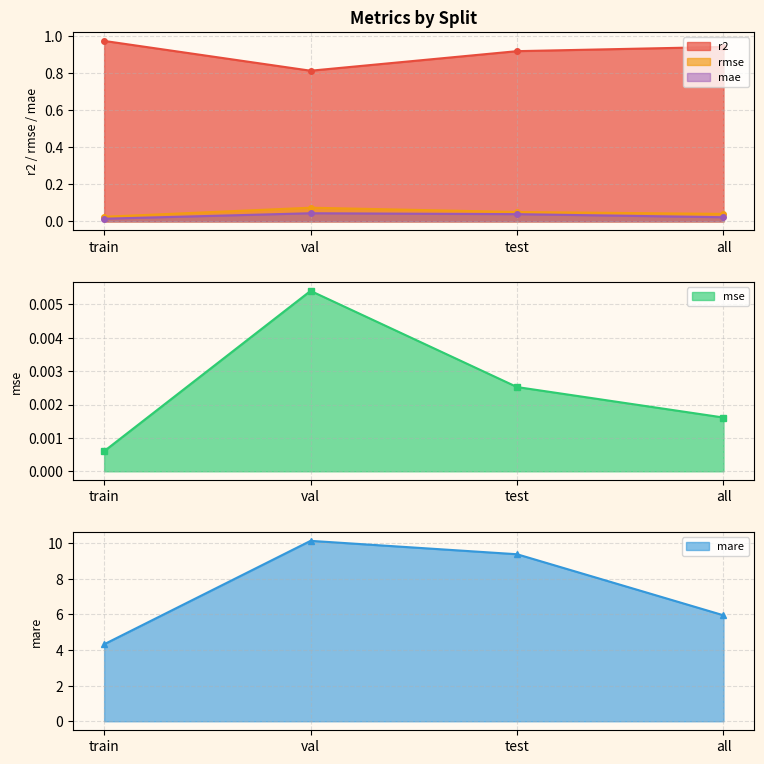

What is the sum of the r2 values at val and train?

1.8